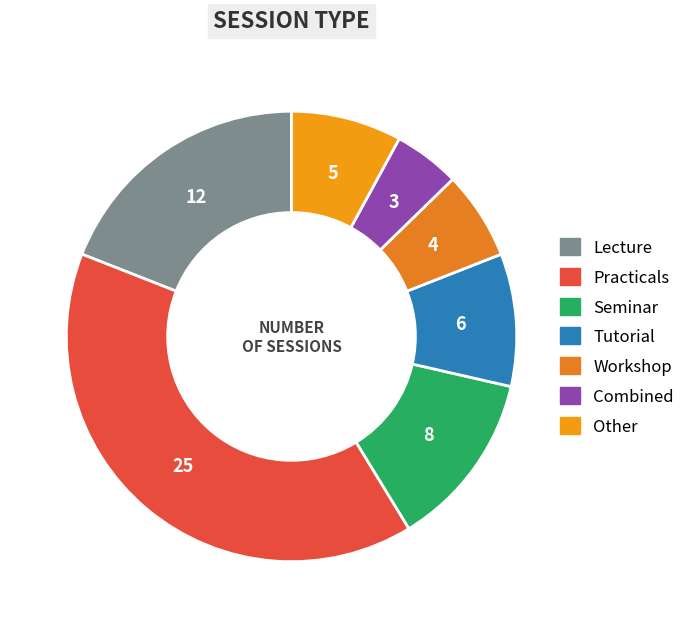

Is there a majority slice in this chart?

No